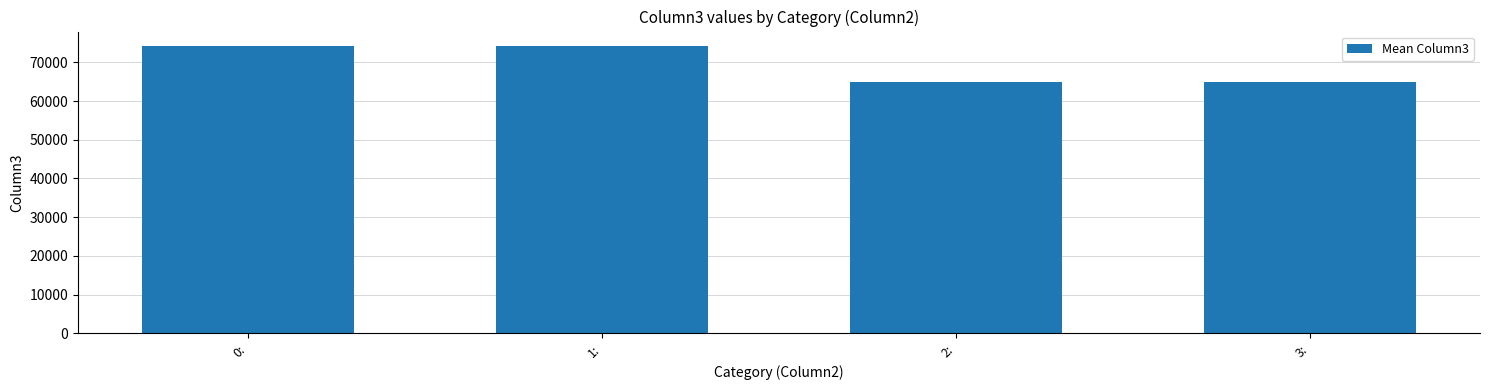

What is the smallest value displayed?

64880.9